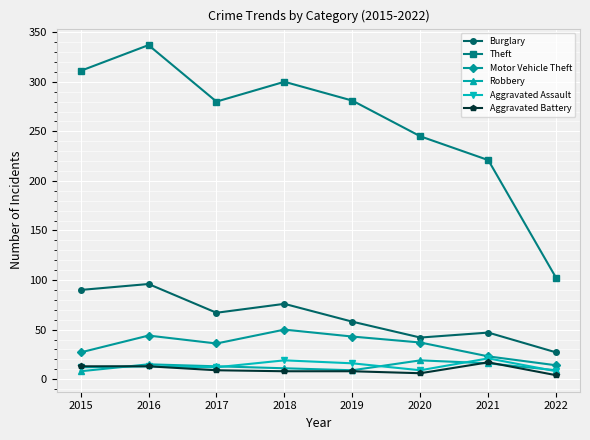

True or false: Robbery has a value of 9 at 2019.

True